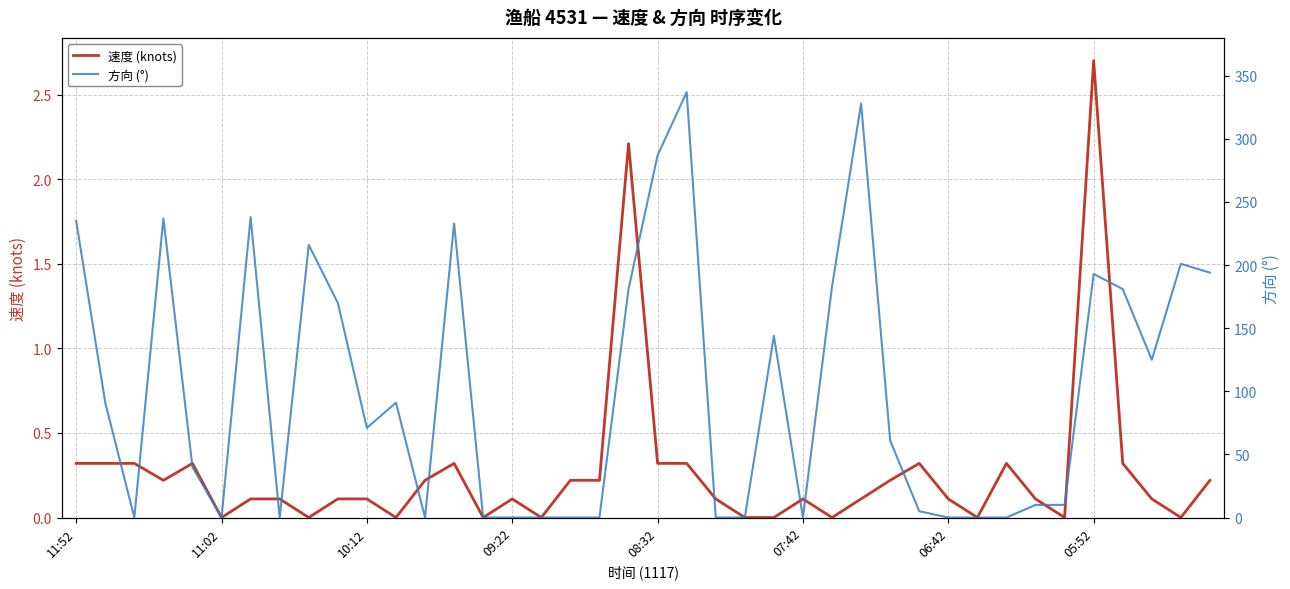

At which label does 速度 (knots) reach its peak?

05:52